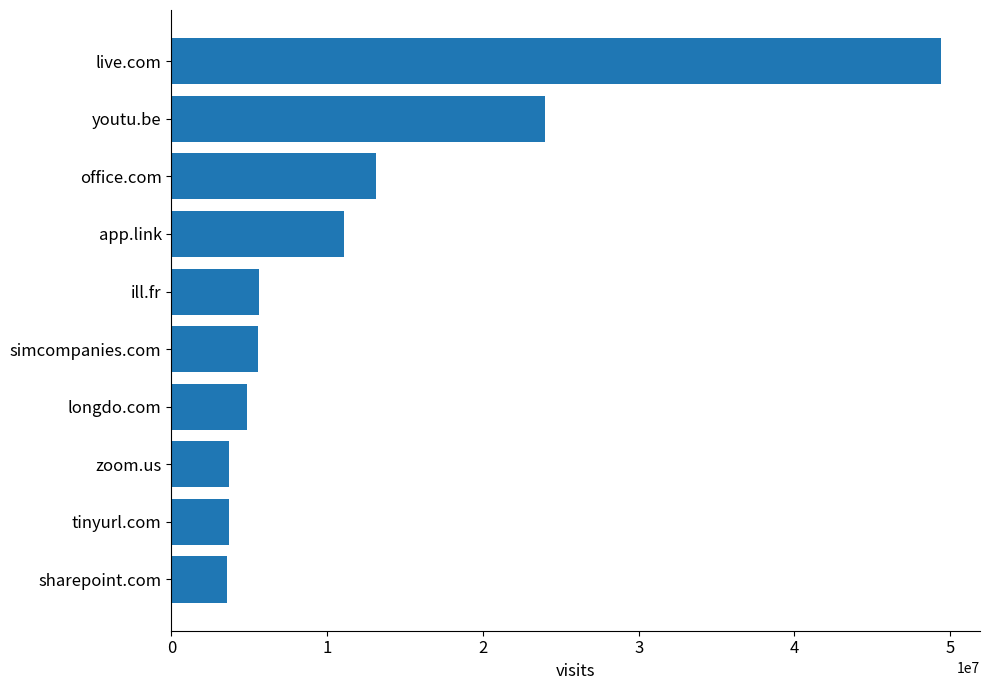

How many bars are there in total?

10